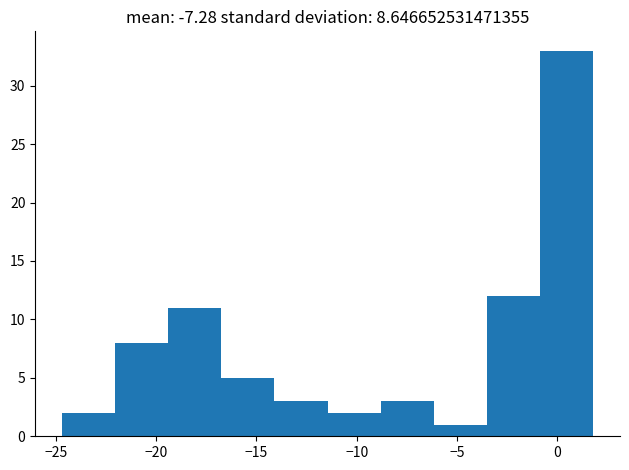

Reading left to right, transcribe this chart: for each bar, give the range it covers on the x-axis and its height. Neither the bar edges nor the heights are printed on the chart, so give them approximately, as read against the axes.

-24.70 to -22.05: 2
-22.05 to -19.40: 8
-19.40 to -16.75: 11
-16.75 to -14.10: 5
-14.10 to -11.45: 3
-11.45 to -8.80: 2
-8.80 to -6.15: 3
-6.15 to -3.50: 1
-3.50 to -0.85: 12
-0.85 to 1.80: 33